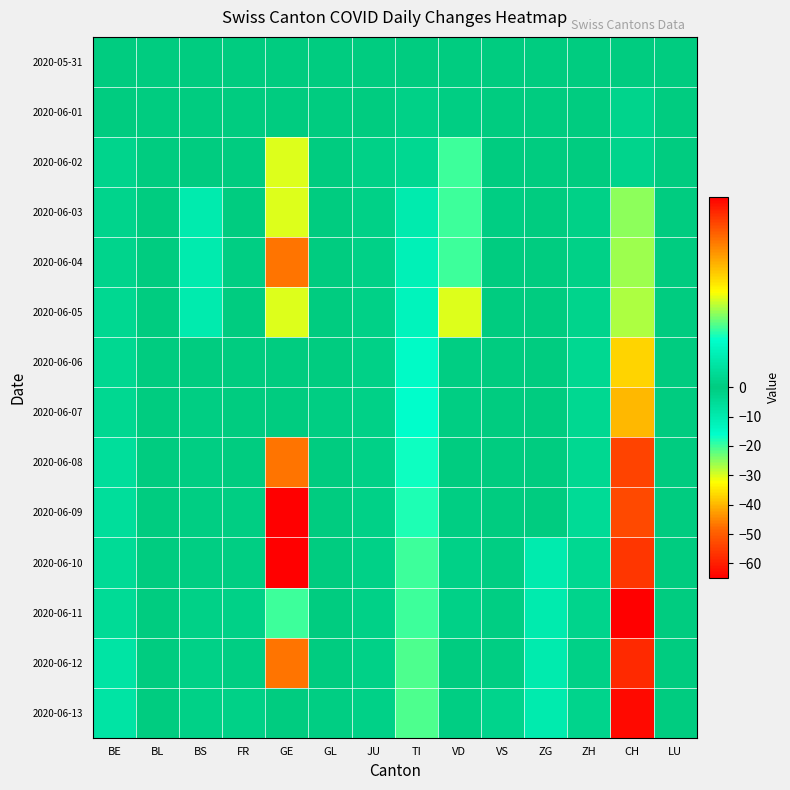

Reading left to right, extract all data points from this chart.

2020-05-31: BE=0	BL=0	BS=0	FR=0	GE=0	GL=0	JU=0	TI=0	VD=0	VS=0	ZG=0	ZH=0	CH=0	LU=0
2020-06-01: BE=0	BL=0	BS=0	FR=0	GE=0	GL=0	JU=0	TI=-2	VD=-1	VS=0	ZG=0	ZH=0	CH=-3	LU=0
2020-06-02: BE=-3	BL=0	BS=0	FR=0	GE=3	GL=0	JU=-2	TI=-4	VD=2	VS=0	ZG=0	ZH=0	CH=-3	LU=0
2020-06-03: BE=-3	BL=0	BS=1	FR=0	GE=3	GL=0	JU=-2	TI=-10	VD=2	VS=-1	ZG=0	ZH=-2	CH=-25	LU=0
2020-06-04: BE=-3	BL=0	BS=1	FR=-1	GE=5	GL=0	JU=-2	TI=-12	VD=2	VS=0	ZG=0	ZH=-2	CH=-26	LU=0
2020-06-05: BE=-4	BL=0	BS=1	FR=0	GE=3	GL=0	JU=-2	TI=-13	VD=3	VS=0	ZG=0	ZH=-3	CH=-27	LU=0
2020-06-06: BE=-4	BL=0	BS=0	FR=0	GE=0	GL=0	JU=-2	TI=-15	VD=-1	VS=0	ZG=0	ZH=-4	CH=-37	LU=0
2020-06-07: BE=-4	BL=0	BS=-1	FR=0	GE=0	GL=-1	JU=-2	TI=-16	VD=-1	VS=0	ZG=0	ZH=-4	CH=-40	LU=0
2020-06-08: BE=-6	BL=0	BS=-1	FR=0	GE=5	GL=0	JU=-2	TI=-17	VD=0	VS=0	ZG=0	ZH=-4	CH=-54	LU=0
2020-06-09: BE=-6	BL=0	BS=-1	FR=-1	GE=8	GL=0	JU=-2	TI=-18	VD=-1	VS=0	ZG=0	ZH=-5	CH=-53	LU=0
2020-06-10: BE=-5	BL=0	BS=-1	FR=-1	GE=7	GL=0	JU=-2	TI=-20	VD=-2	VS=-1	ZG=1	ZH=-4	CH=-56	LU=0
2020-06-11: BE=-5	BL=0	BS=-2	FR=-2	GE=2	GL=0	JU=-2	TI=-20	VD=-2	VS=-1	ZG=1	ZH=-3	CH=-65	LU=0
2020-06-12: BE=-8	BL=0	BS=-2	FR=-1	GE=5	GL=0	JU=-2	TI=-21	VD=0	VS=-1	ZG=1	ZH=-2	CH=-58	LU=0
2020-06-13: BE=-8	BL=0	BS=-2	FR=-2	GE=0	GL=-1	JU=-2	TI=-21	VD=-1	VS=-3	ZG=1	ZH=-3	CH=-63	LU=0